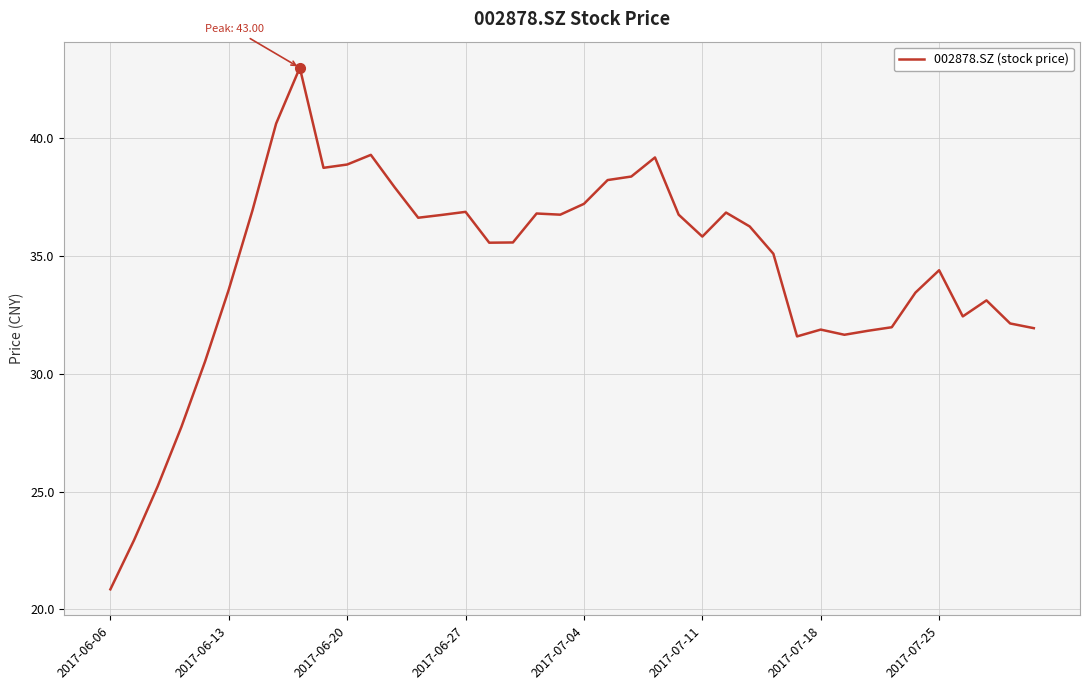

True or false: the data has more than 1 interior local peaks.

True